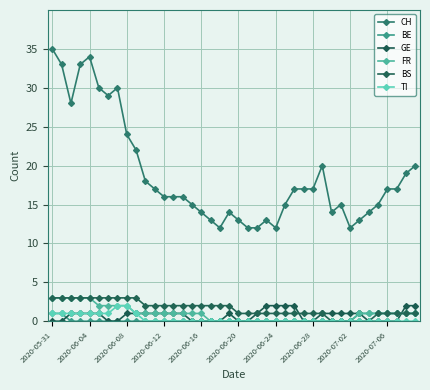

How many values in the CH series are below 17?

20